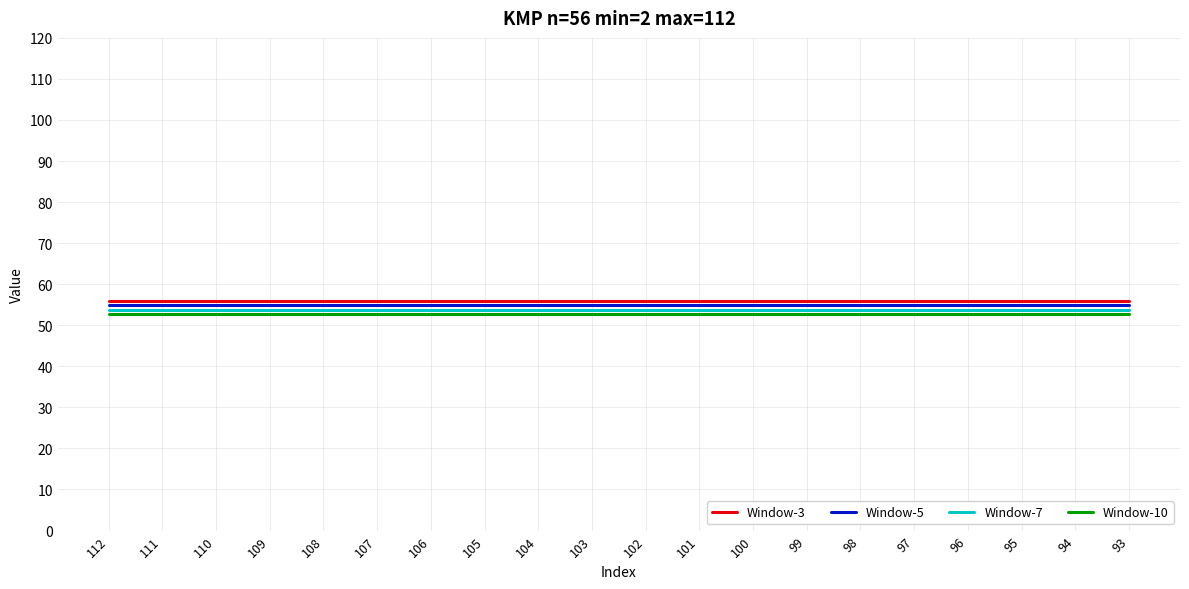

How many distinct data groups are displayed?

4